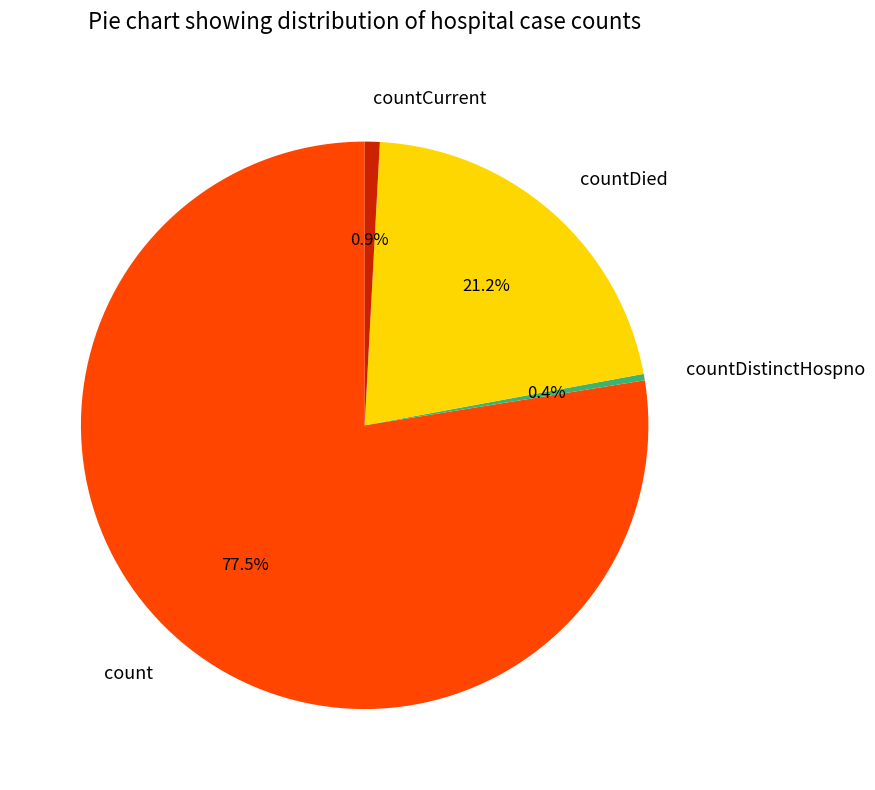

To the nearest percent, what is the difference between the count and countDistinctHospno slice percentages?

77%